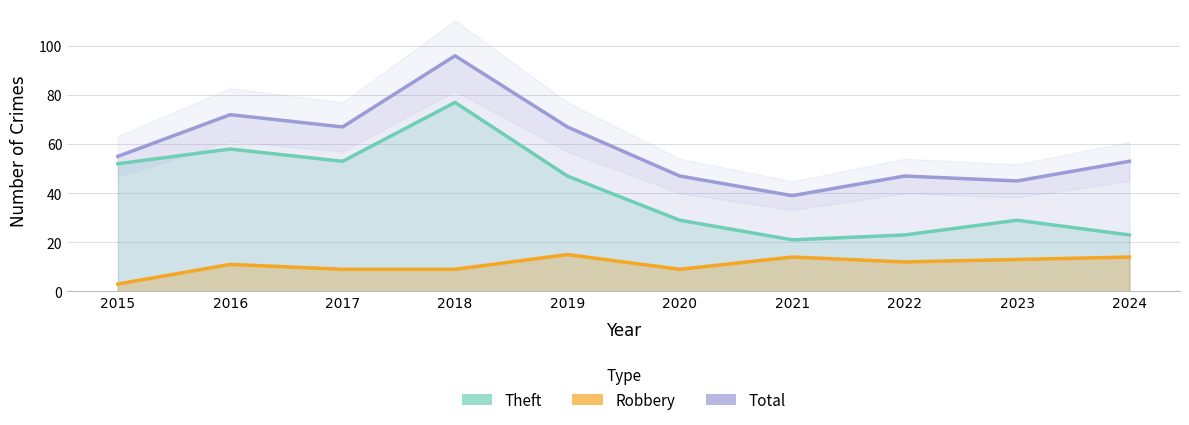

True or false: Total and Robbery cross at least once.

False